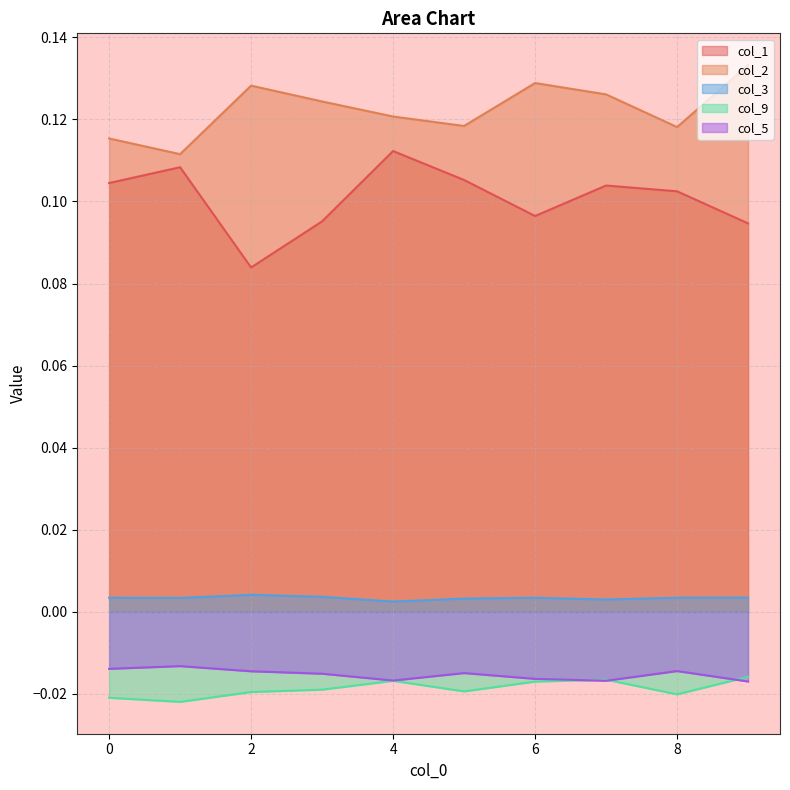

In col_9, how many points are lower than both neighbors (excluding endpoints)?

3